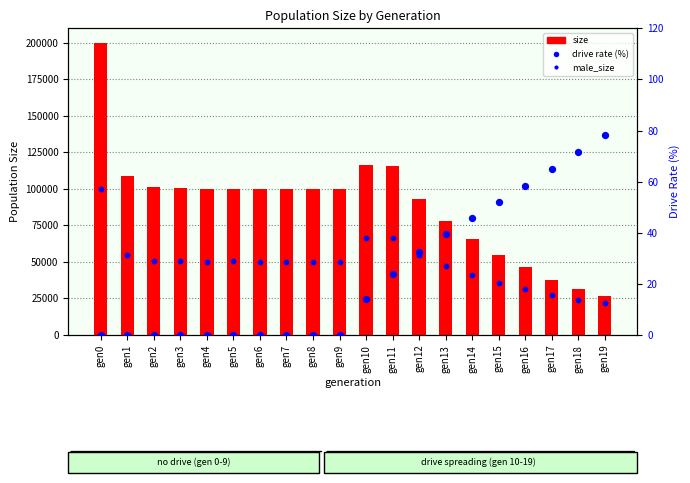

At which category is the sum across all series the highest?

gen0